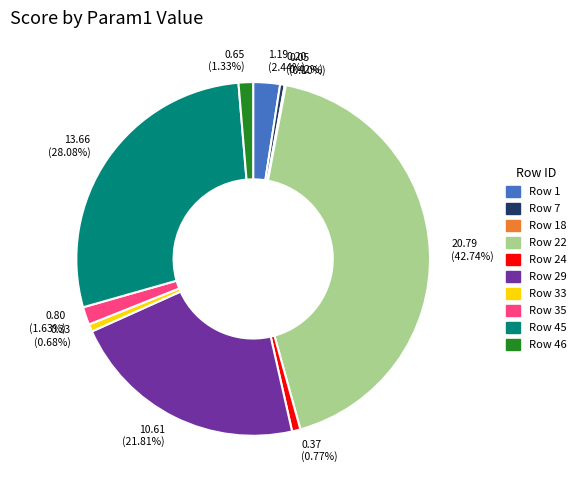

What is the largest slice in the pie chart?

20.79 (42.74%)